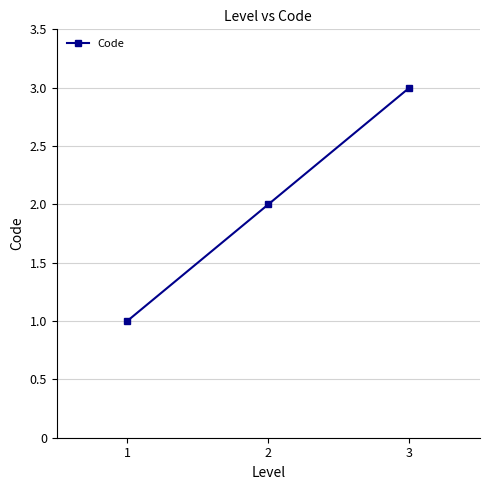

How many values are between 1 and 3?

3